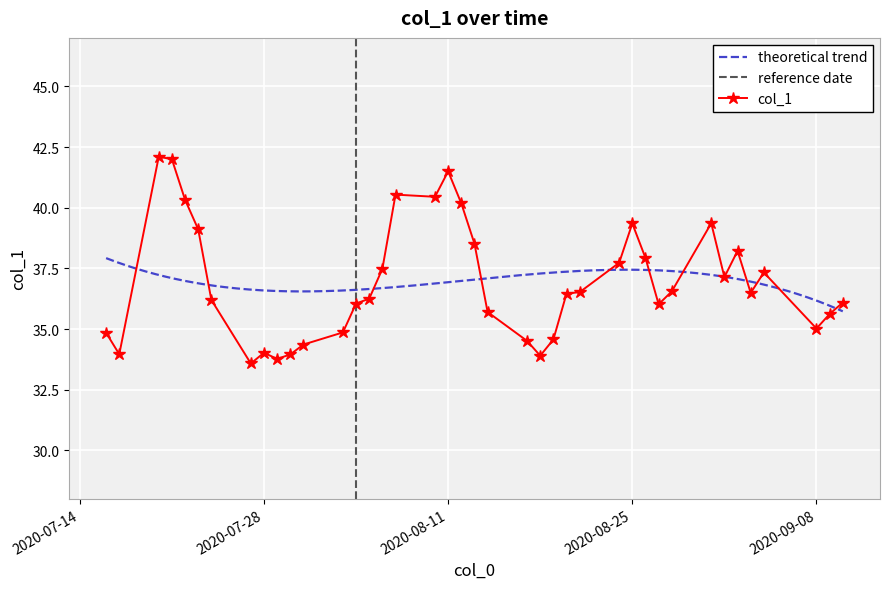

At which category does the data reach its first local peak?

2020-07-20